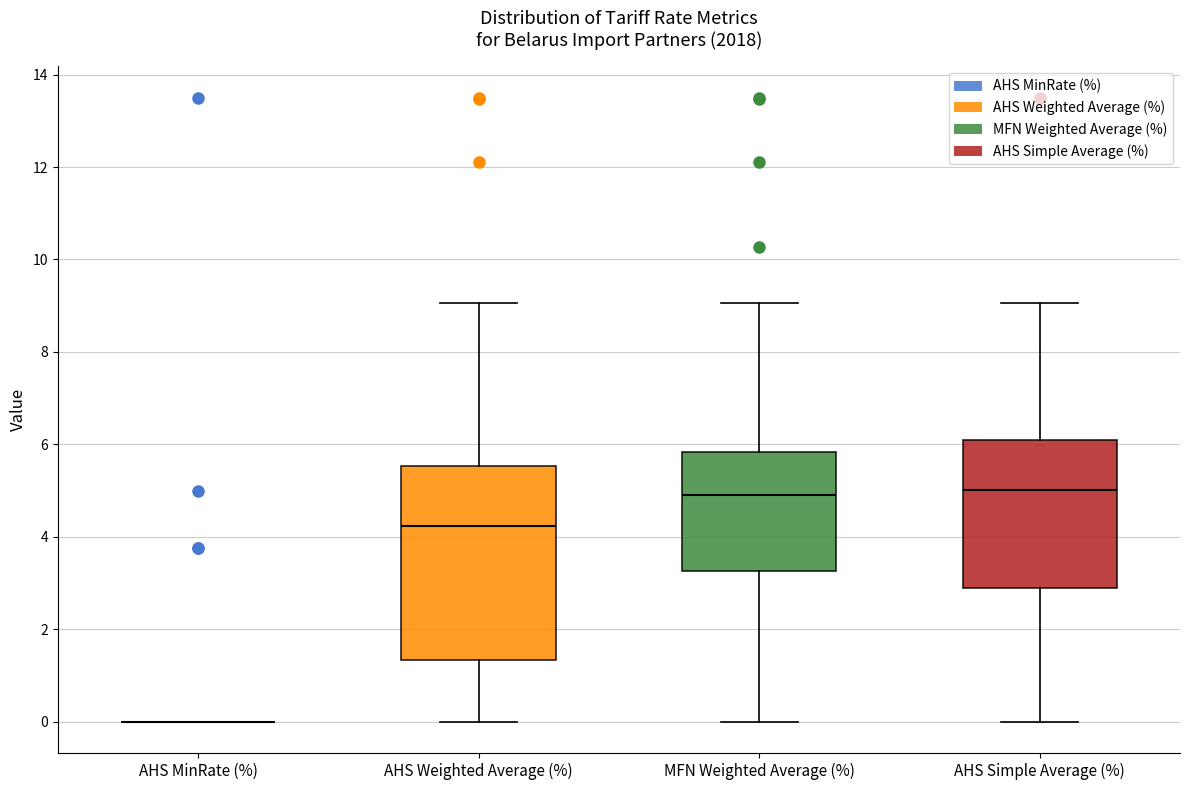

Reading left to right, read every box against the y-axis: the position of its median line, the range the box covers, and the ends of its whiskers. The values are not printed on the chart, so give them approximately, as read against the axis.

AHS MinRate (%): box collapsed to a line at 0.0, whiskers 0.0 to 0.0
AHS Weighted Average (%): median 4.2, box 1.4 to 5.6, whiskers 0.0 to 9.0
MFN Weighted Average (%): median 5.0, box 3.2 to 5.8, whiskers 0.0 to 9.0
AHS Simple Average (%): median 5.0, box 2.8 to 6.2, whiskers 0.0 to 9.0